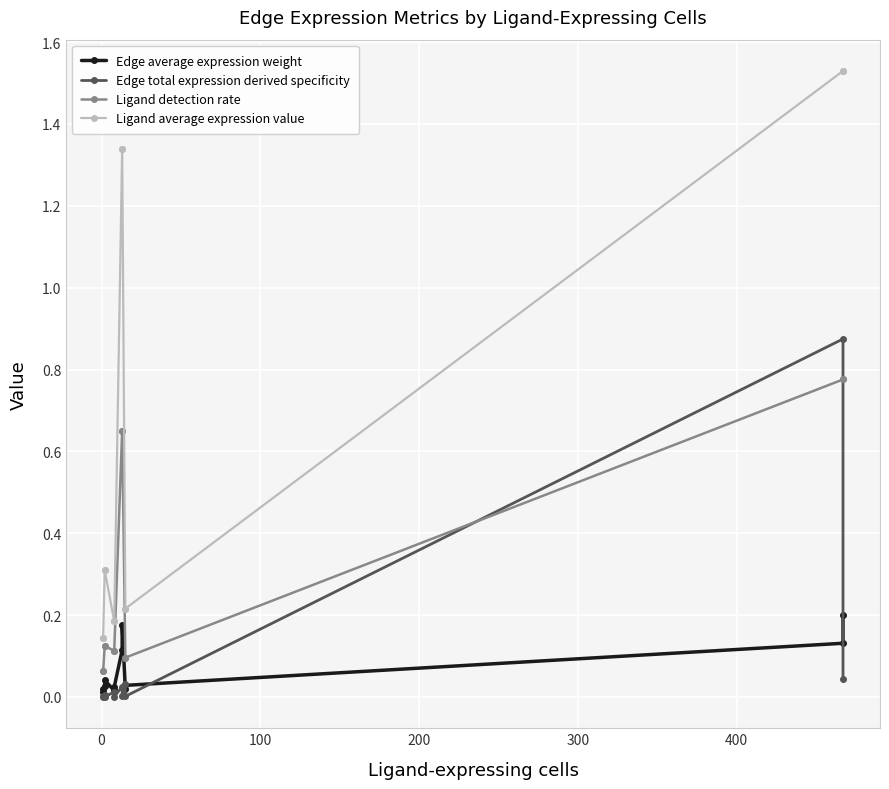

Reading left to right, list all the values displayed in this chart.

Edge average expression weight: 0.0	0.0	0.0	0.0	0.0	0.0	0.1	0.2	0.0	0.0	0.1	0.2
Edge total expression derived specificity: 0.0	0.0	0.0	0.0	0.0	0.0	0.0	0.0	0.0	0.0	0.9	0.0
Ligand detection rate: 0.1	0.1	0.1	0.1	0.1	0.1	0.7	0.7	0.1	0.1	0.8	0.8
Ligand average expression value: 0.1	0.1	0.3	0.3	0.2	0.2	1.3	1.3	0.2	0.2	1.5	1.5